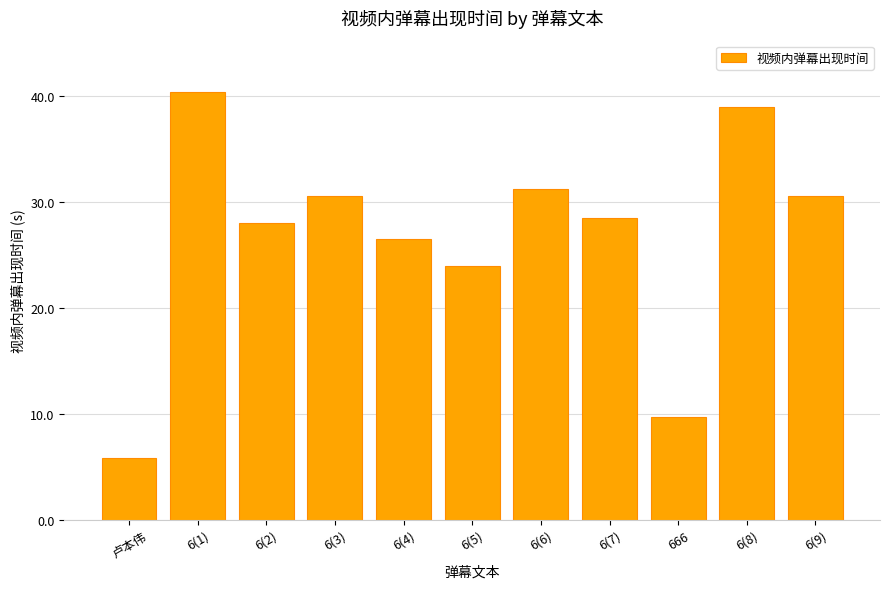

What value does the data have at 6(5)?

24.0